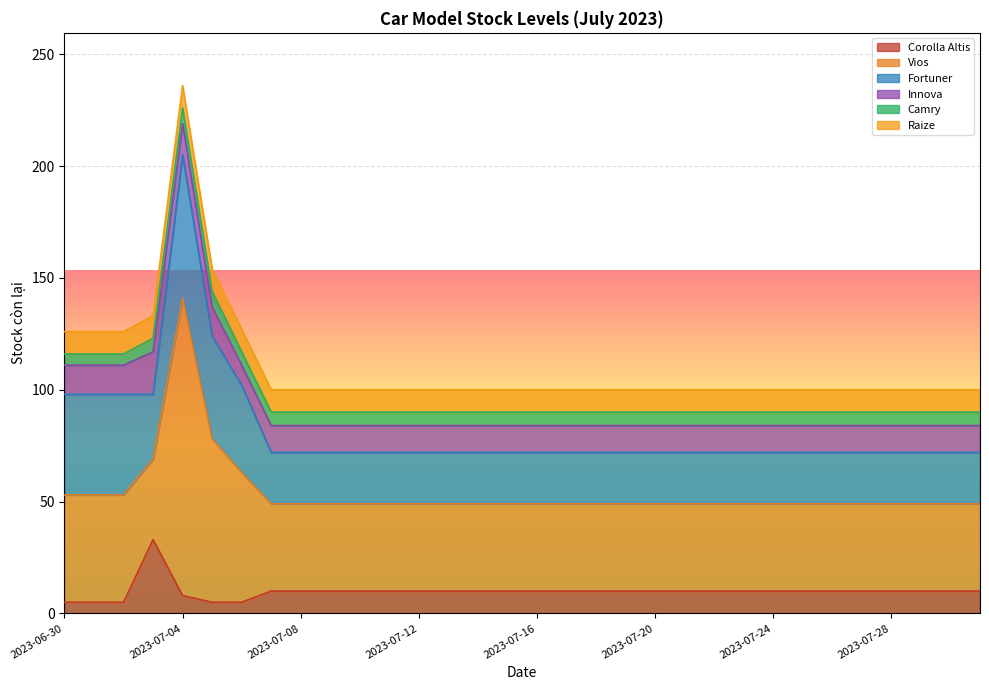

Is it true that Raize equals 14 at 2023-07-08?

False